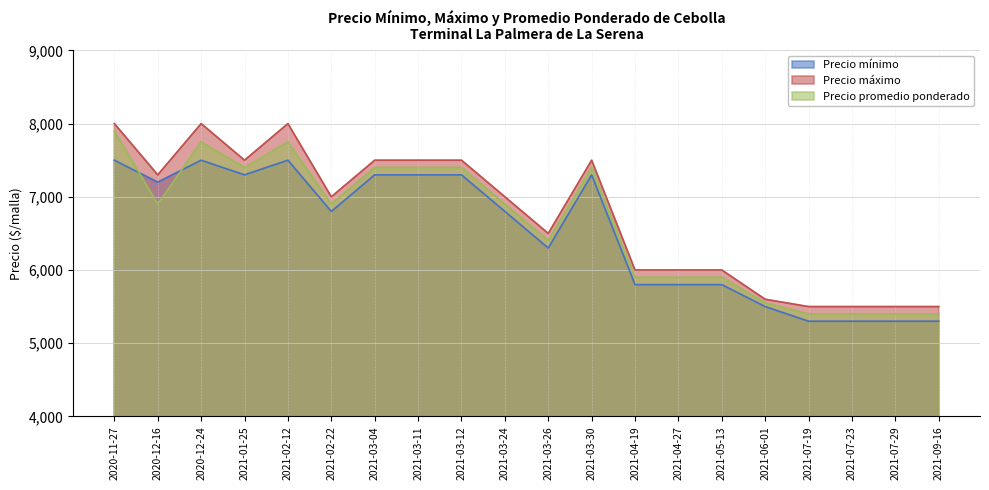

True or false: Precio promedio ponderado and Precio máximo intersect in this chart.

False